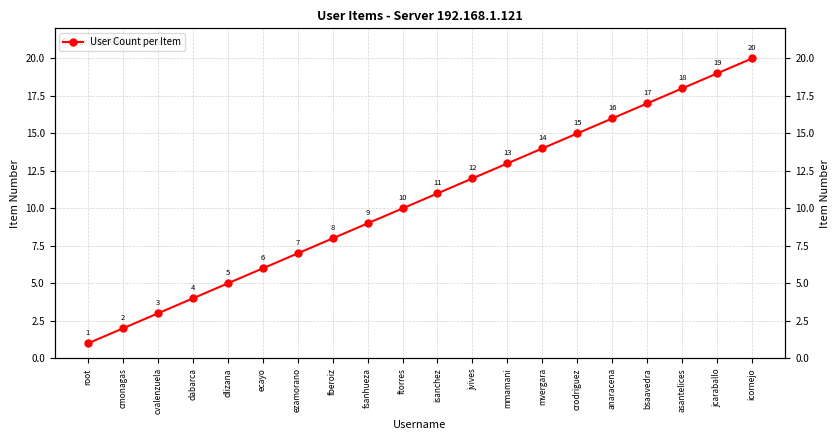

What is the maximum value shown in the chart?

20